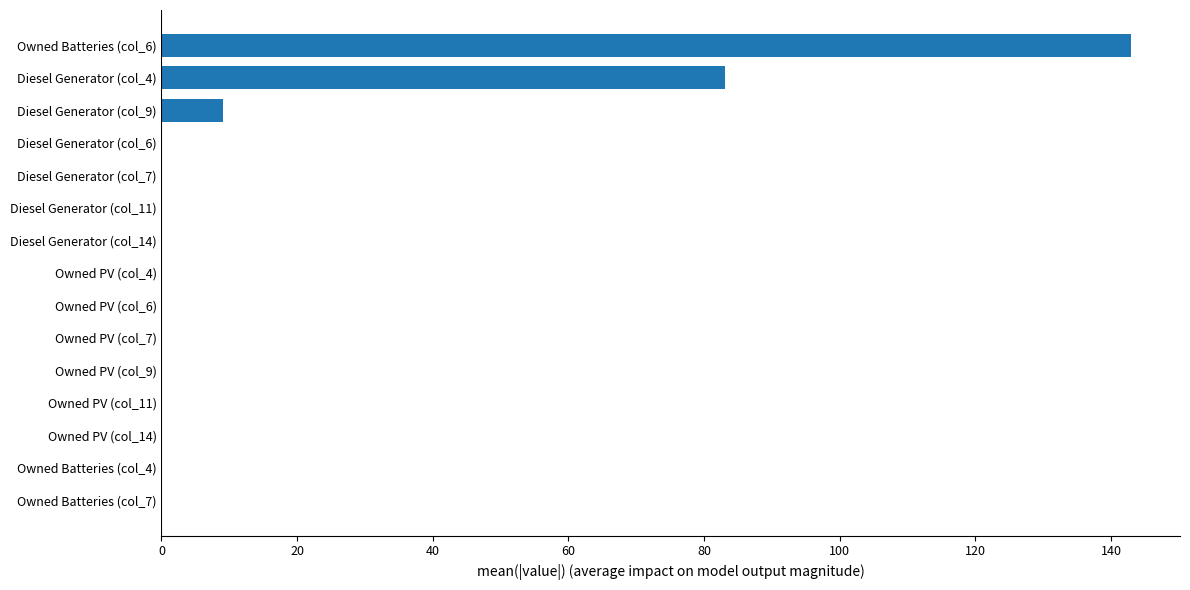

The chart shows a value of 143 at Owned Batteries (col_6). True or false?

True